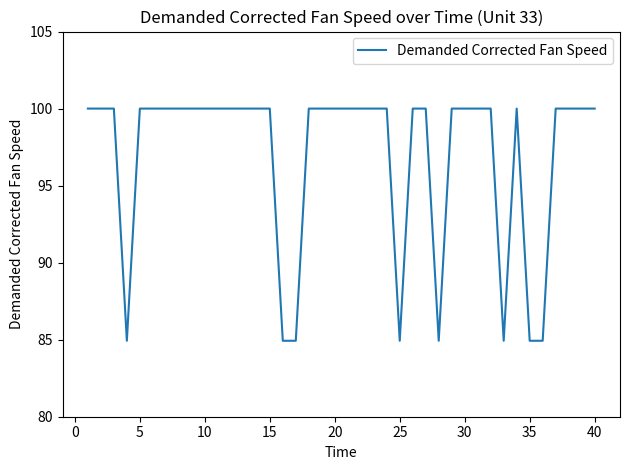

How many lines are shown in the chart?

1